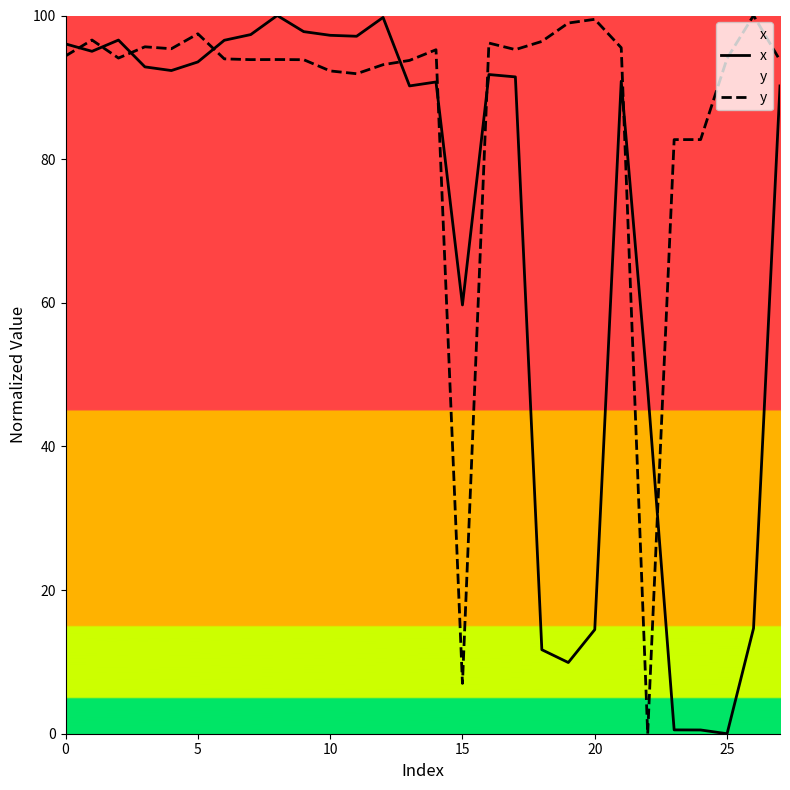

At 11, list the series in order from largest to smallest.

x, y